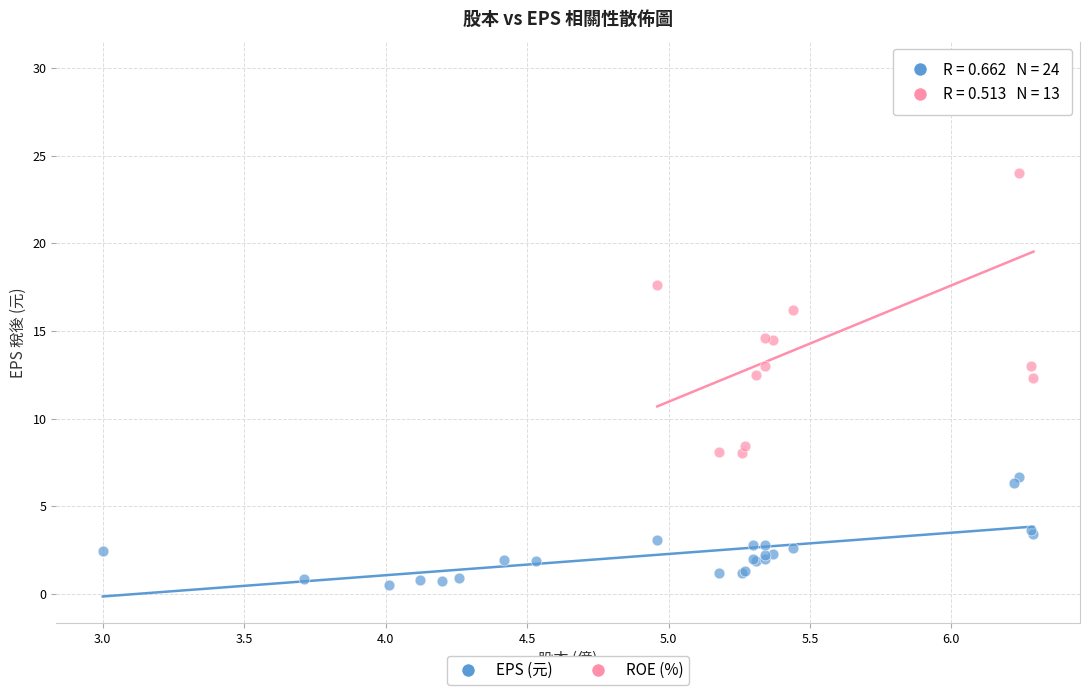

Which series contains the lowest Y value?

EPS (元)